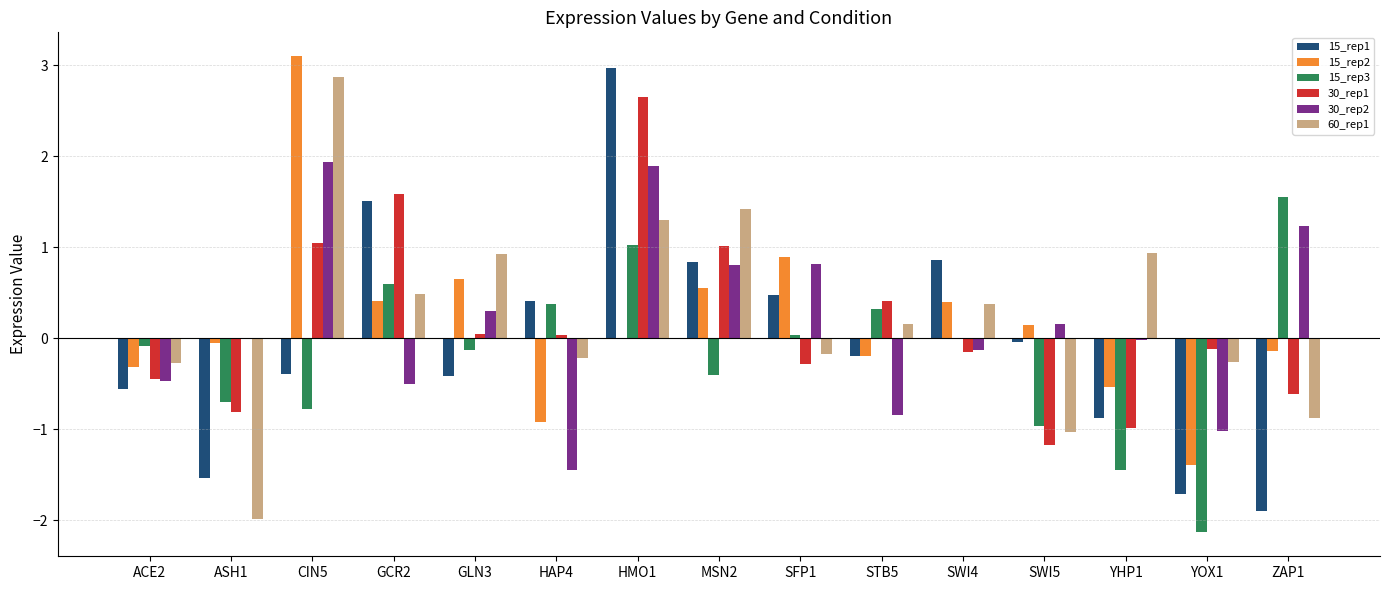

What is the sum of all 30_rep2 values?

2.7